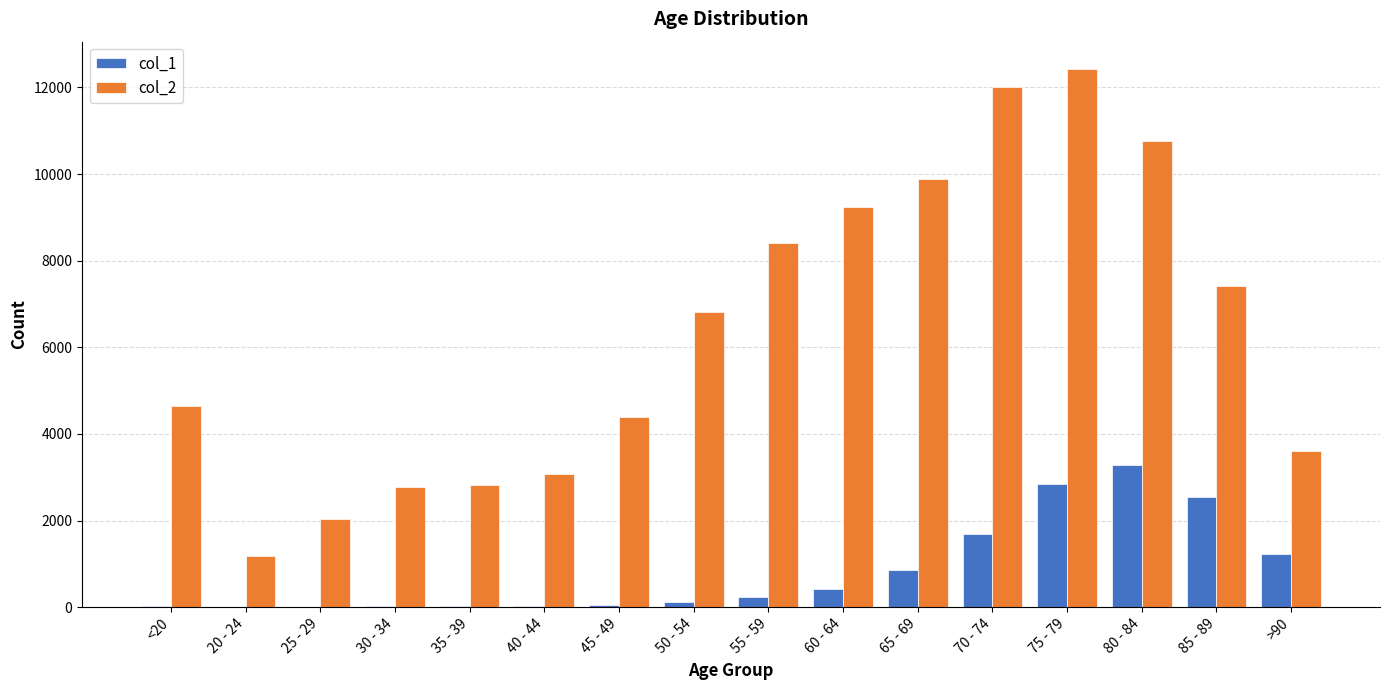

How many distinct data groups are displayed?

2